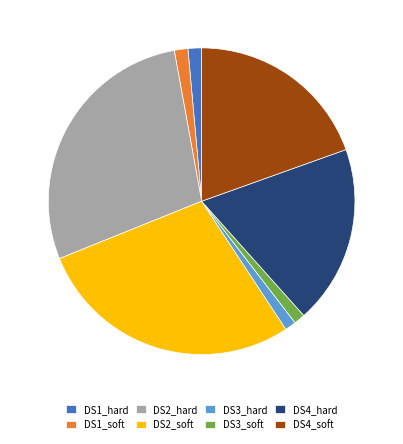

Is it true that DS4_hard is 7% of the pie?

False